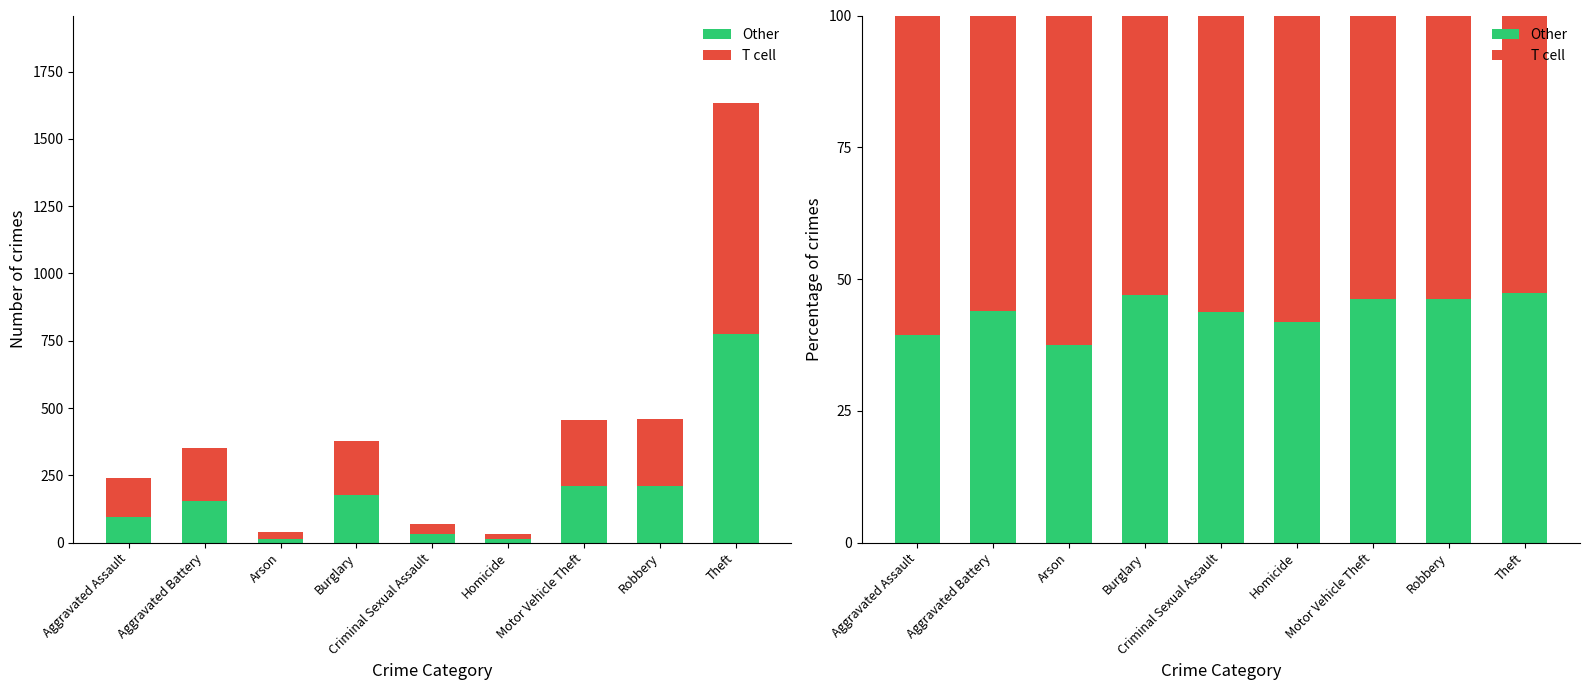

What is the sum of the T cell values at Homicide and Aggravated Assault?

118.6